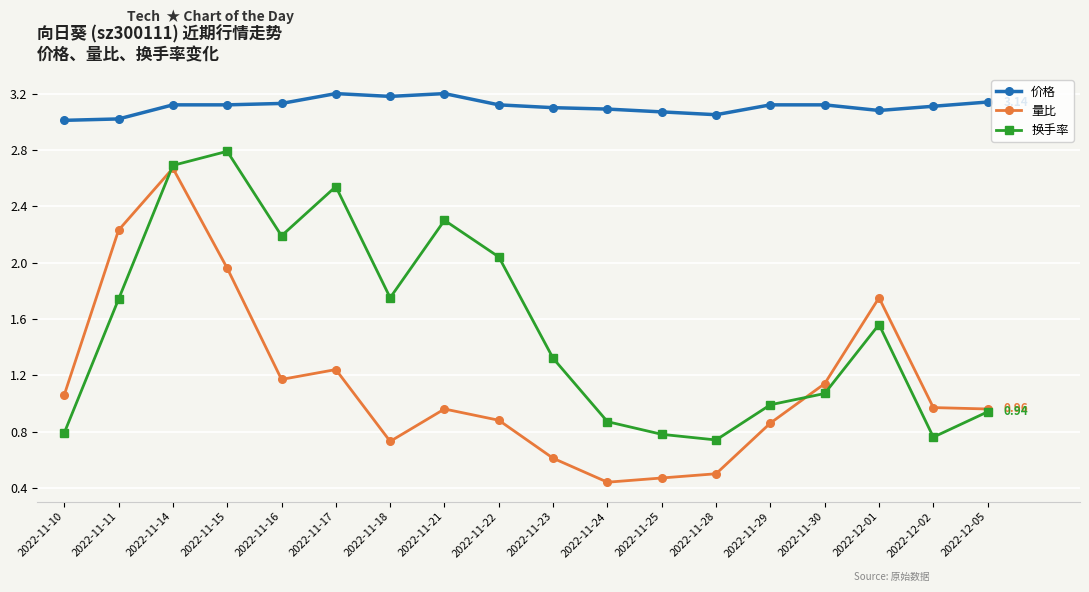

List the series in order of their overall mean, highest first.

价格, 换手率, 量比